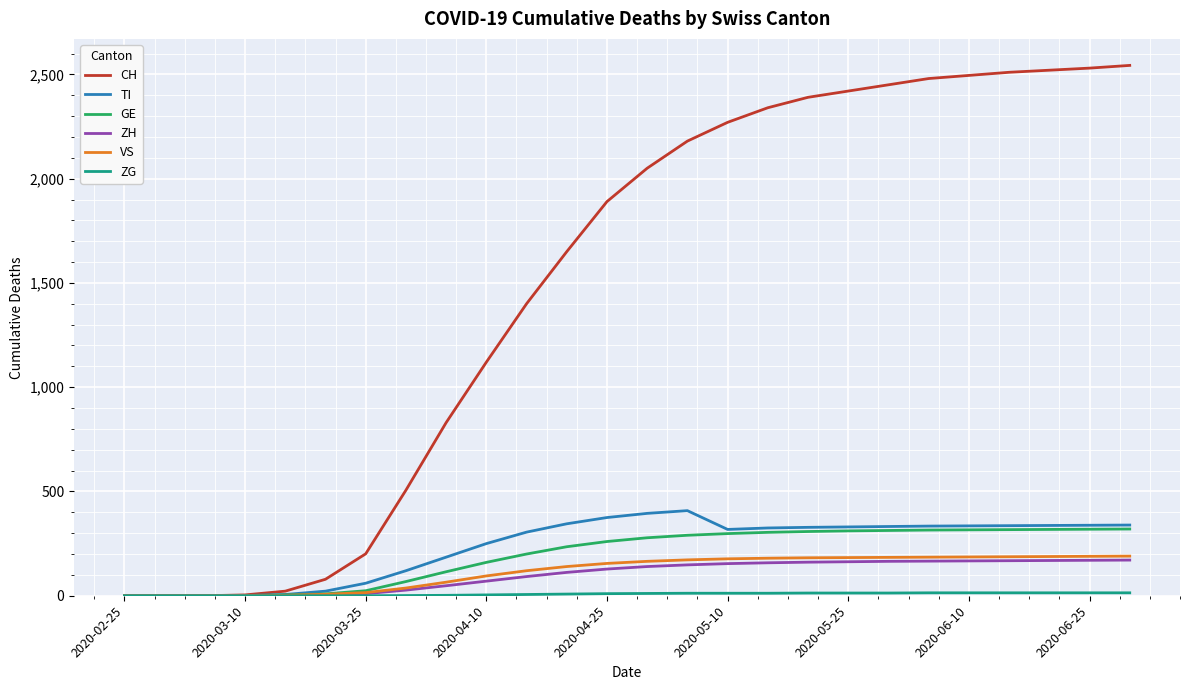

What is the greatest value displayed?

2543